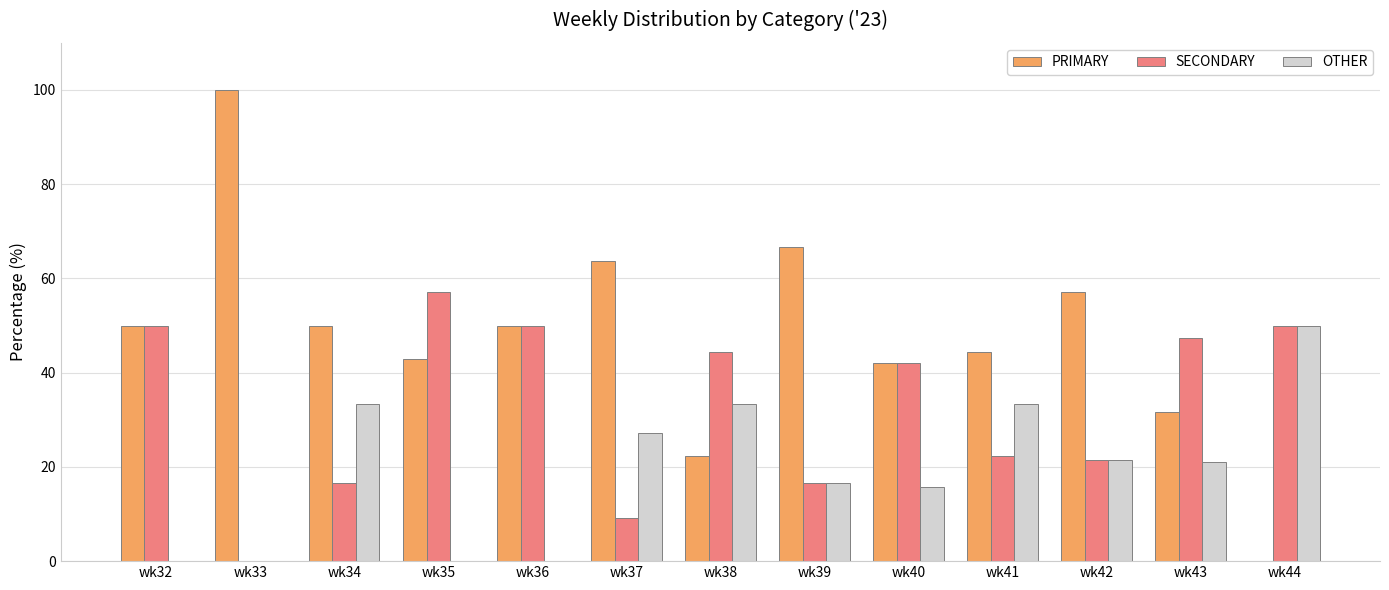

How many distinct data groups are displayed?

3